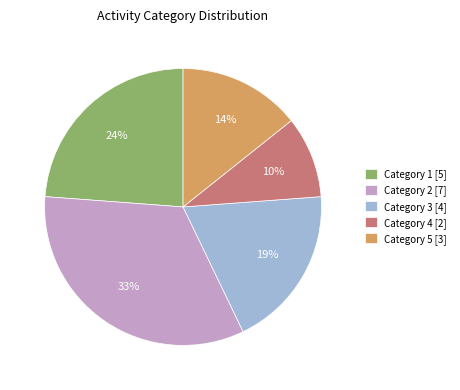

Count the number of slices in the pie.

5